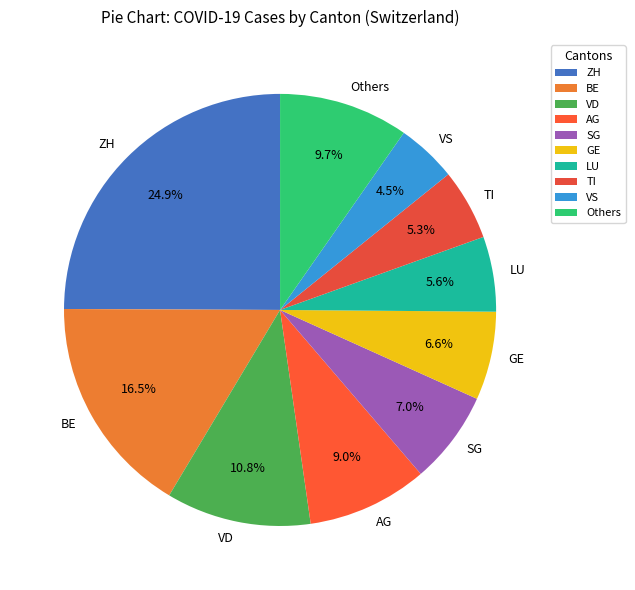

To the nearest percent, what percentage of the pie is GE?

7%